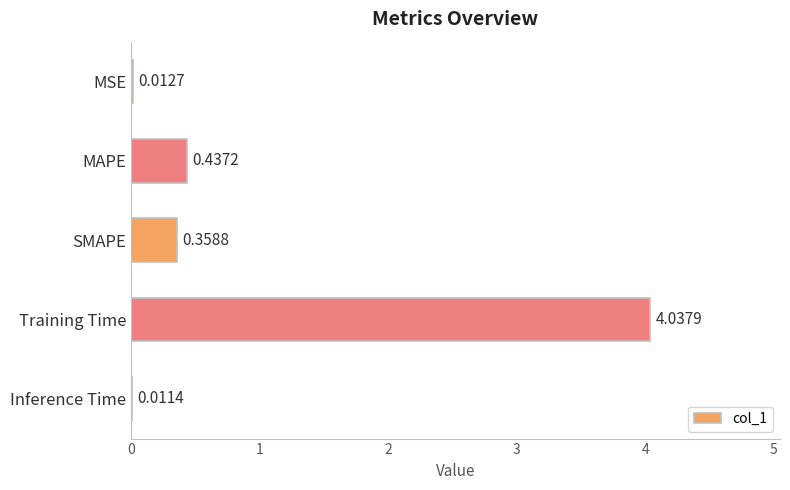

Which category has the highest value across all series?

Training Time